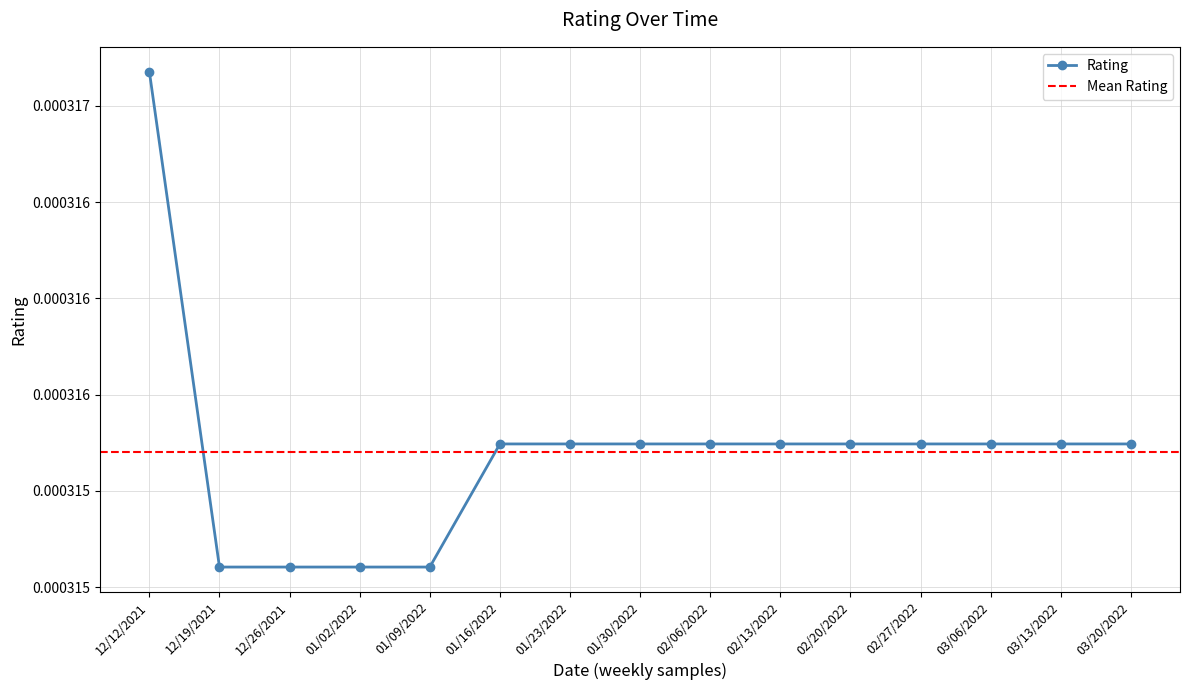

Count the values in the range 0 to 1.

15